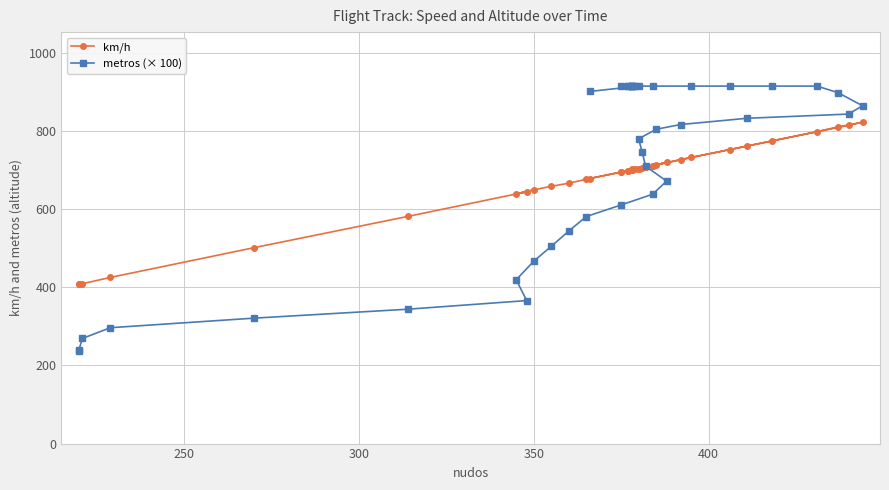

Reading left to right, transcribe all the data shown in this chart.

km/h: 407.0	407.0	409.0	425.0	501.0	581.0	644.0	639.0	649.0	658.0	666.0	676.0	695.0	711.0	719.0	708.0	705.0	703.0	713.0	726.0	761.0	814.0	822.0	810.0	798.0	774.0	752.0	732.0	711.0	700.0	695.0	698.0	698.0	700.0	700.0	702.0	703.0	703.0	678.0
metros (× 100): 237.7	239.7	269.0	296.4	320.8	343.7	365.8	419.1	466.3	504.4	543.3	580.6	610.4	637.8	671.3	709.4	746.0	779.5	803.9	816.1	832.1	842.8	864.1	897.6	914.4	914.4	914.4	914.4	914.4	914.4	914.4	913.6	914.4	914.4	914.4	915.2	915.2	914.4	900.7